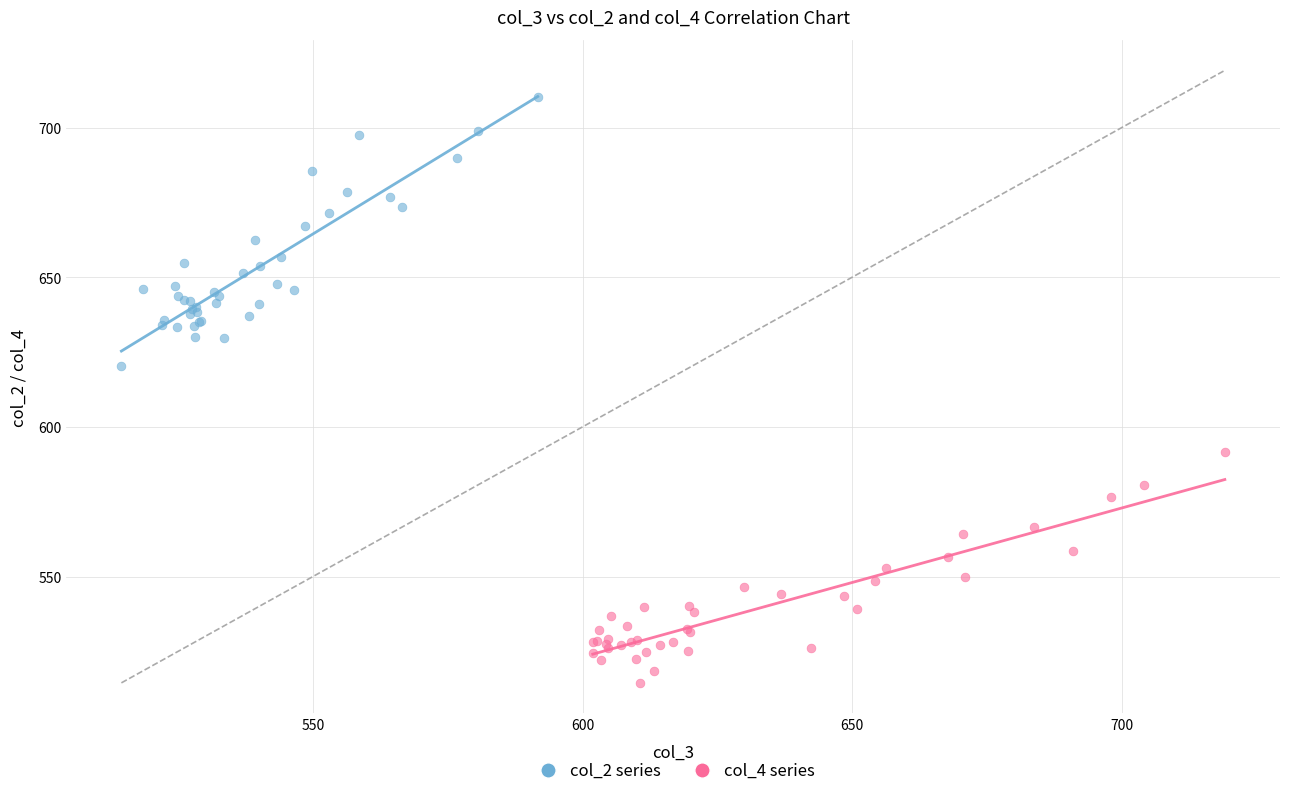

Which series reaches the minimum Y coordinate?

col_4 series